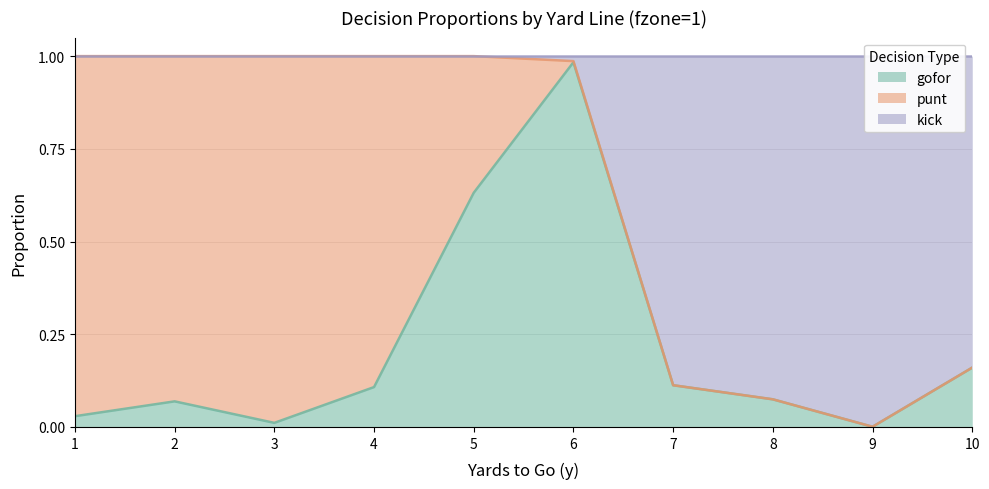

The kick series shows 0.0 at 10. True or false?

False